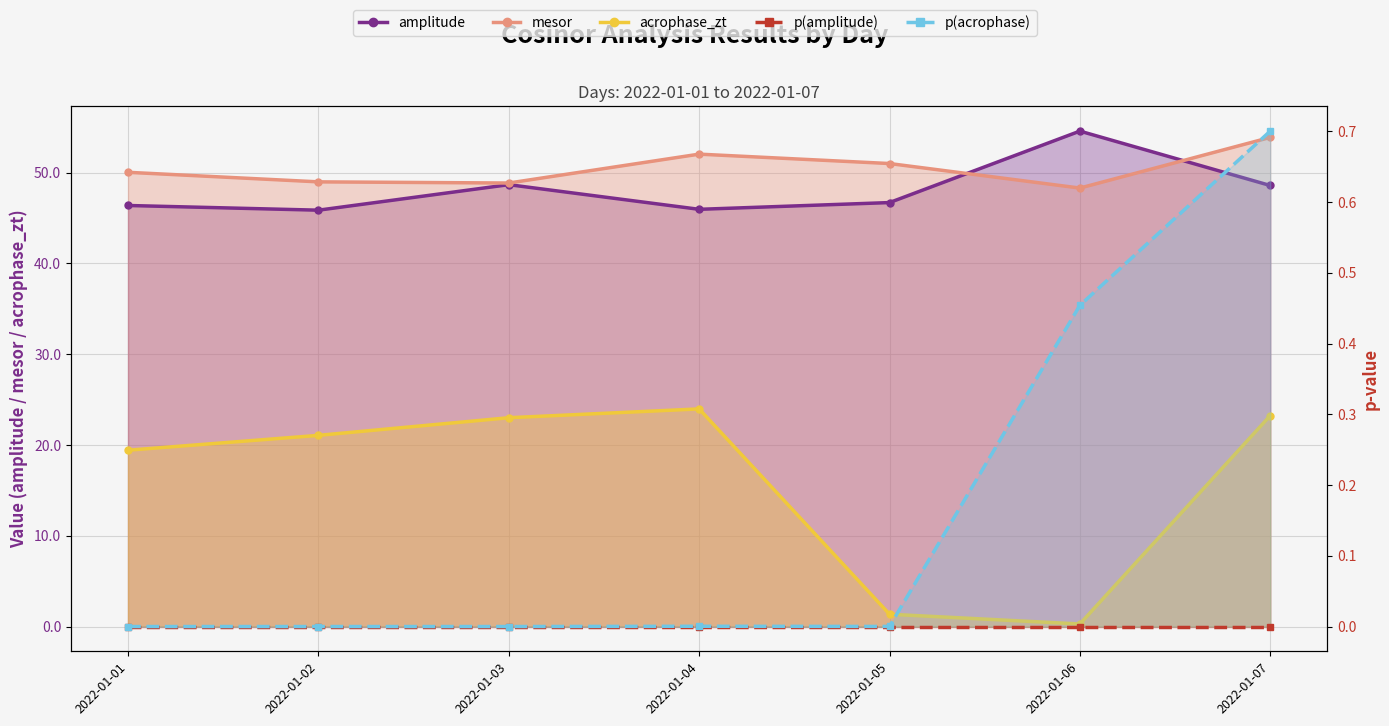

How many distinct data groups are displayed?

5